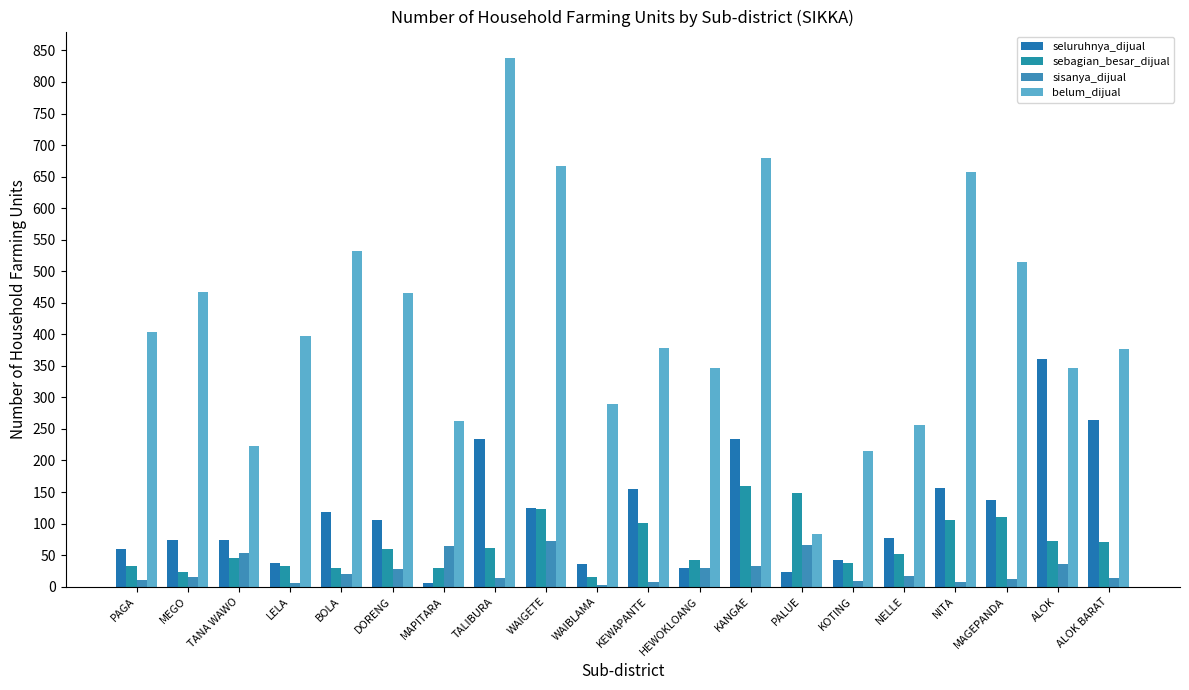

How many data points does each series have?

20